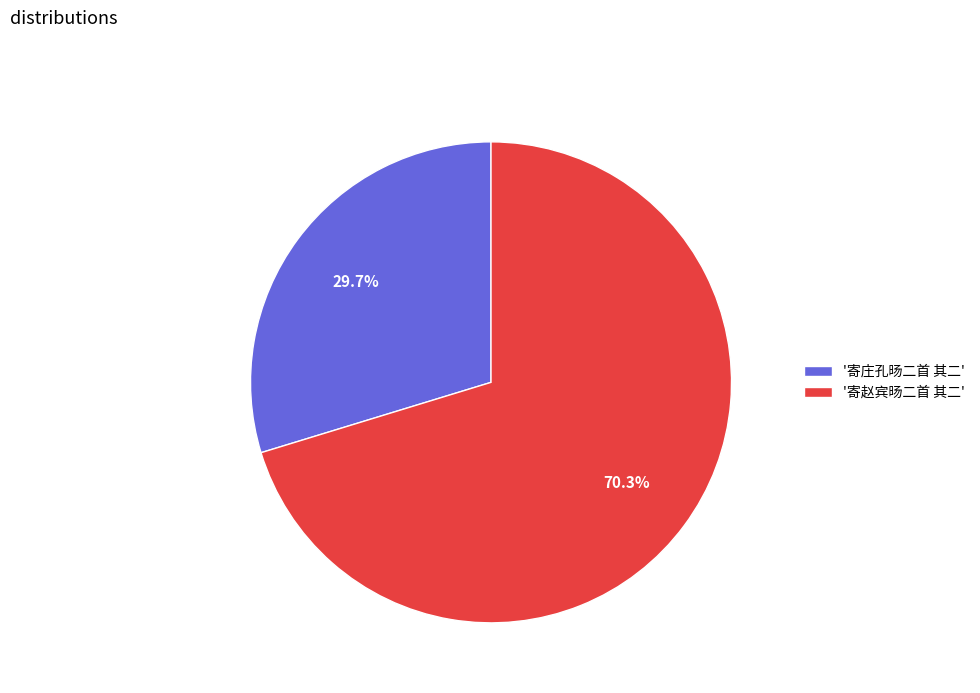

What is the largest slice in the pie chart?

'寄赵宾旸二首 其二'